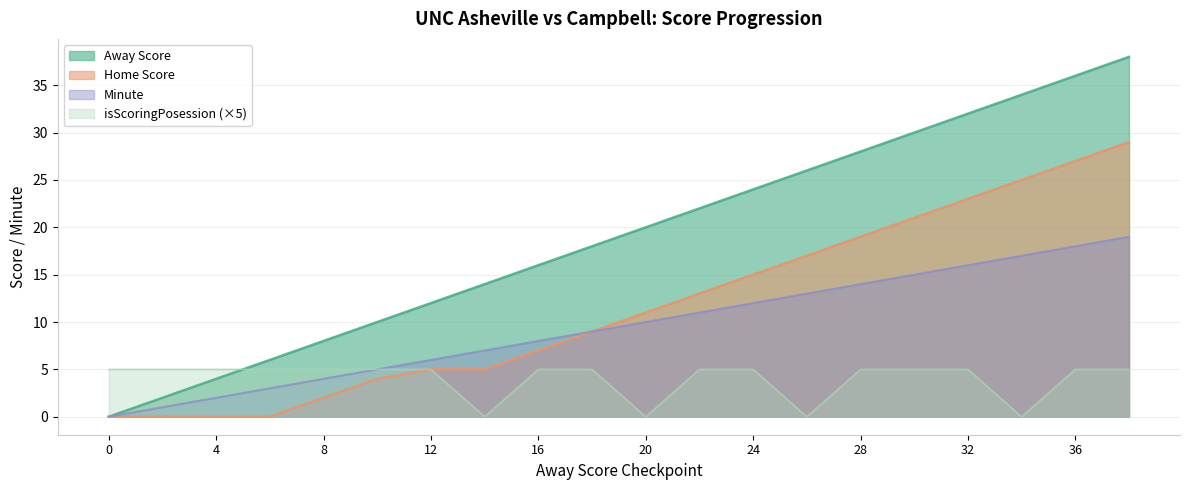

Which has a higher value, 30 or 2?

30